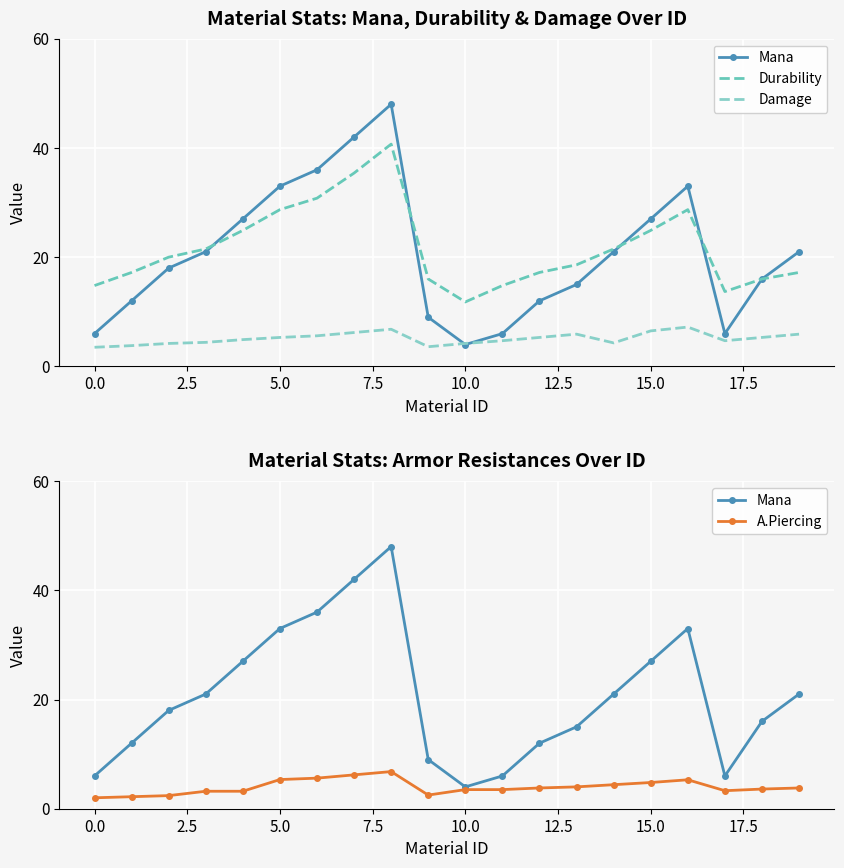

What are all the series names shown in the legend?

Mana, Durability, Damage, A.Piercing